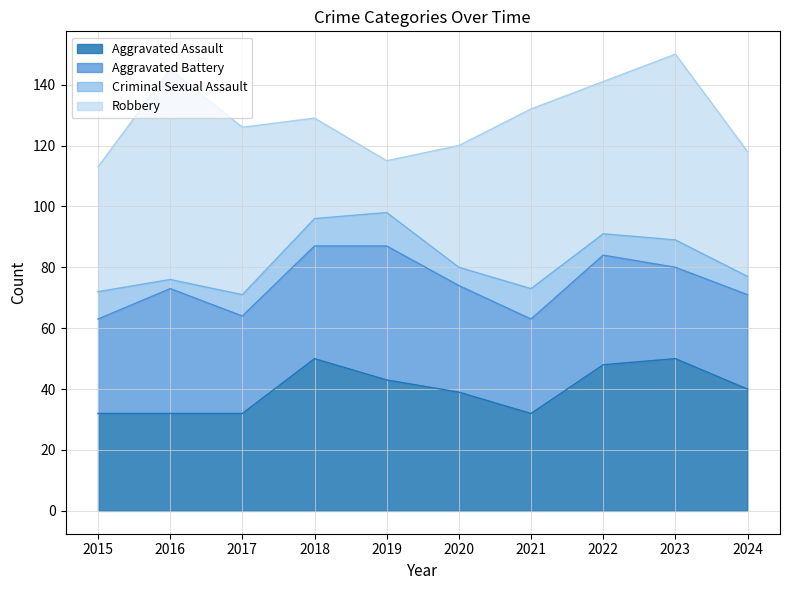

The Aggravated Battery series shows 78 at 2019. True or false?

False